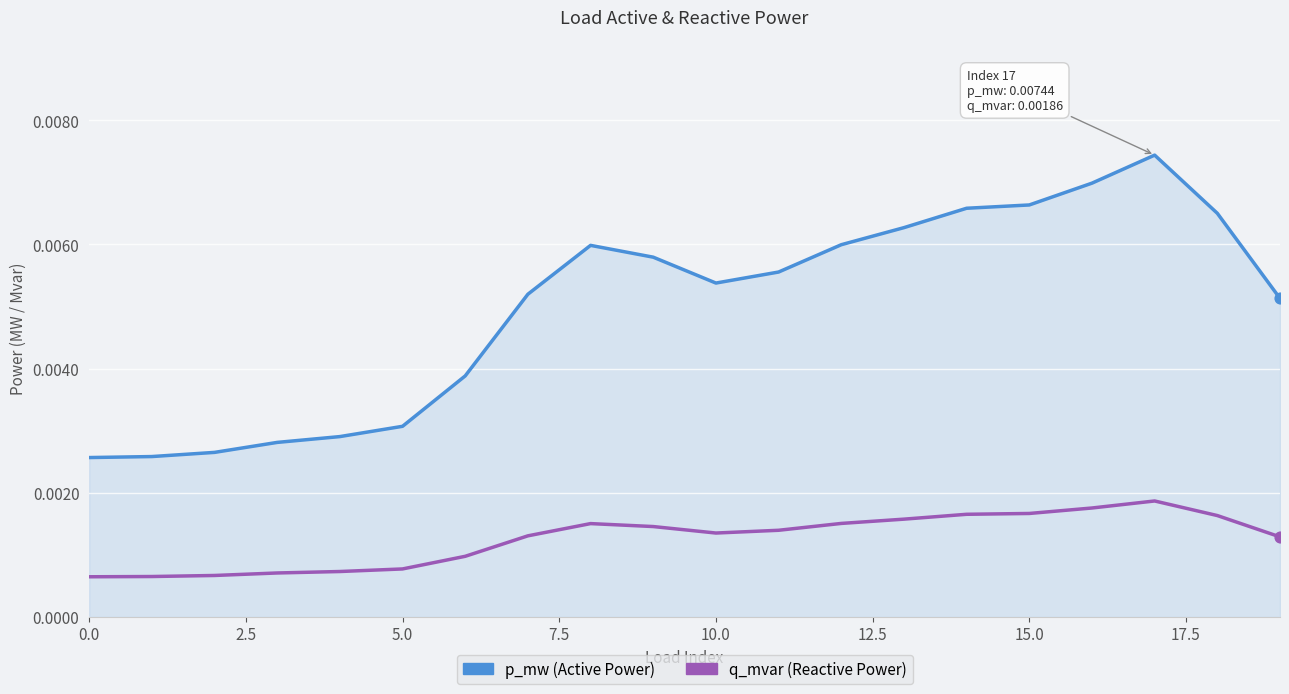

How many lines are shown in the chart?

2